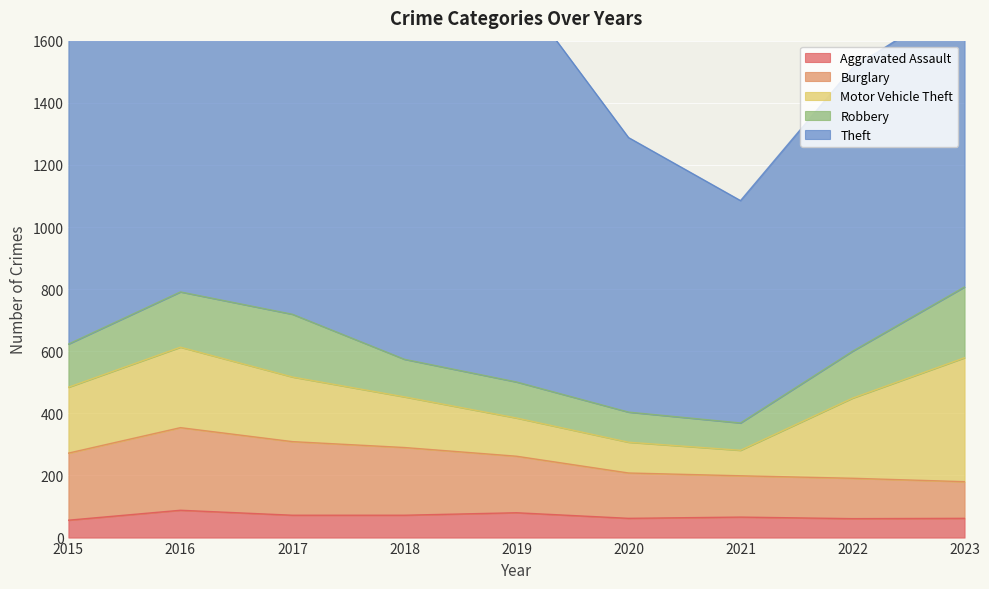

At how many categories does at least one series exceed 821?

8